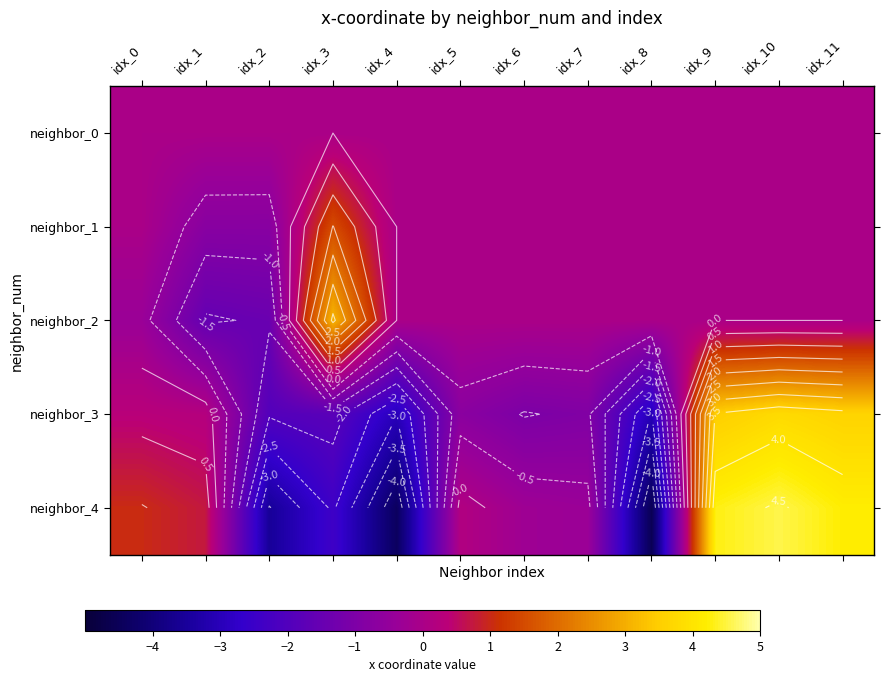

What is the difference between the maximum and minimum values in the neighbor_1 series?

2.3